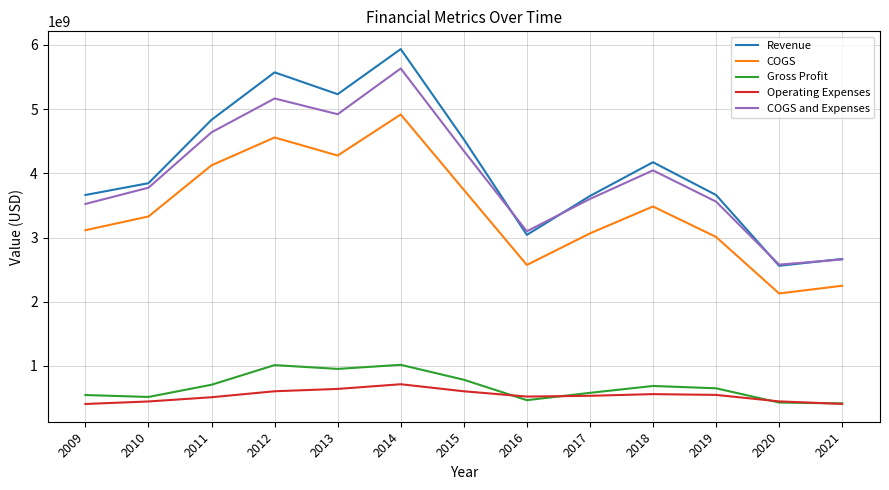

Rank the series by their maximum value, from lowest to highest.

Operating Expenses, Gross Profit, COGS, COGS and Expenses, Revenue